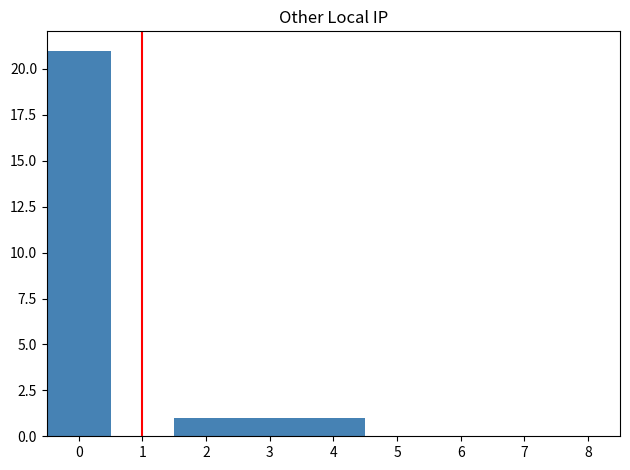

Reading left to right, list every bar in this chart as the range it spans on the x-axis followed by its height. The values are not printed on the chart, so give them approximately, as read against the axis.

-0.5 to 0.5: 21
0.5 to 1.5: 0
1.5 to 2.5: 1
2.5 to 3.5: 1
3.5 to 4.5: 1
4.5 to 5.5: 0
5.5 to 6.5: 0
6.5 to 7.5: 0
7.5 to 8.5: 0